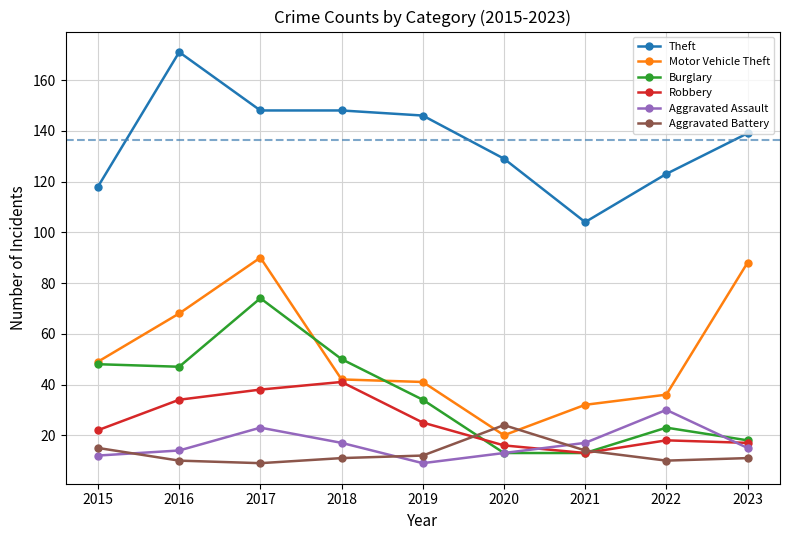

At which label does Aggravated Battery reach its peak?

2020